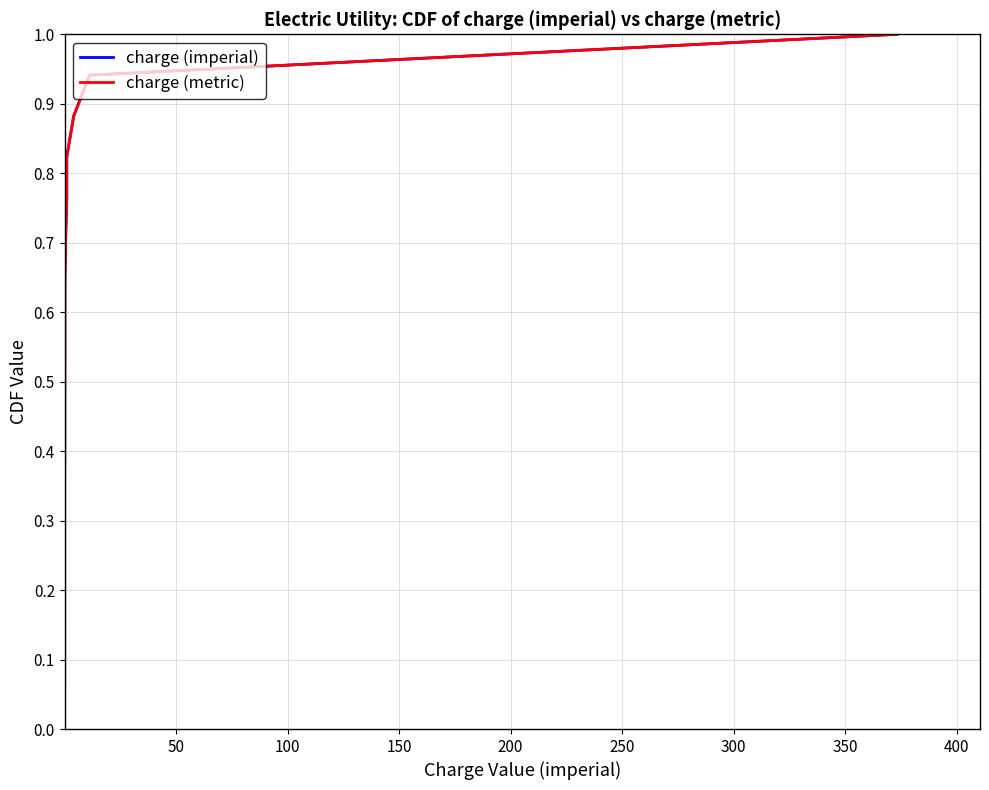

True or false: charge (metric) and charge (imperial) cross at least once.

False